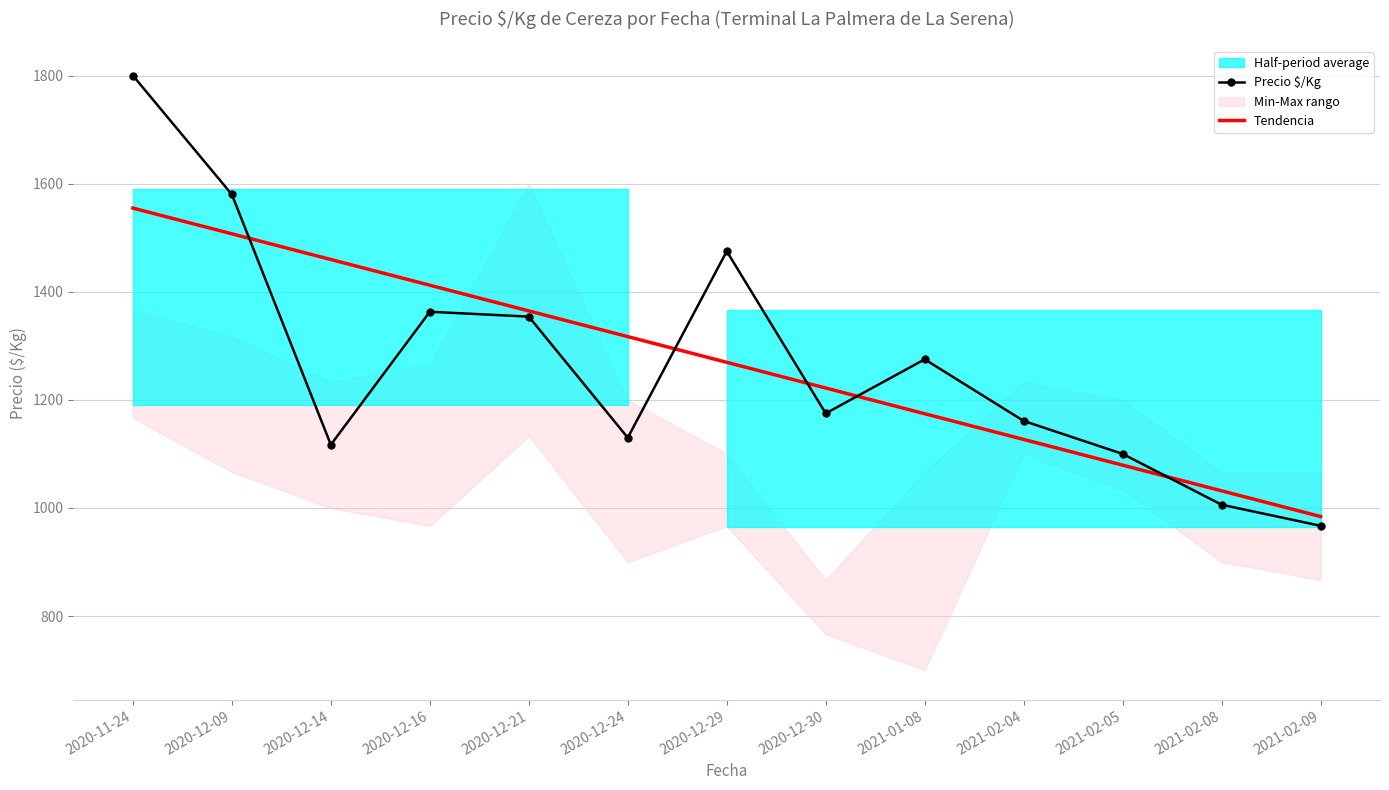

Rank the series at 2020-12-30 from lowest to highest value.

Precio $/Kg, Tendencia